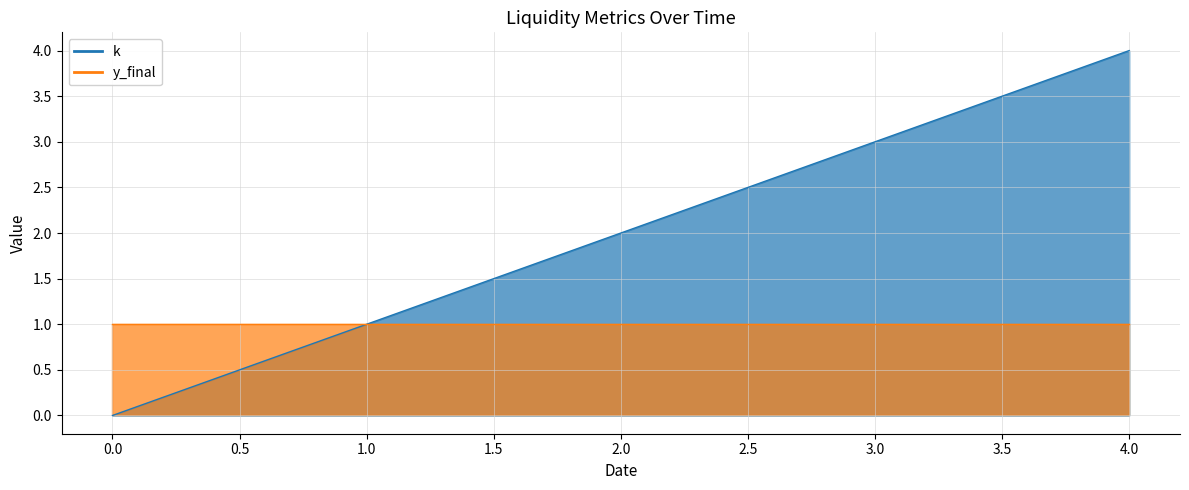

Where does the data first go above 2?

3